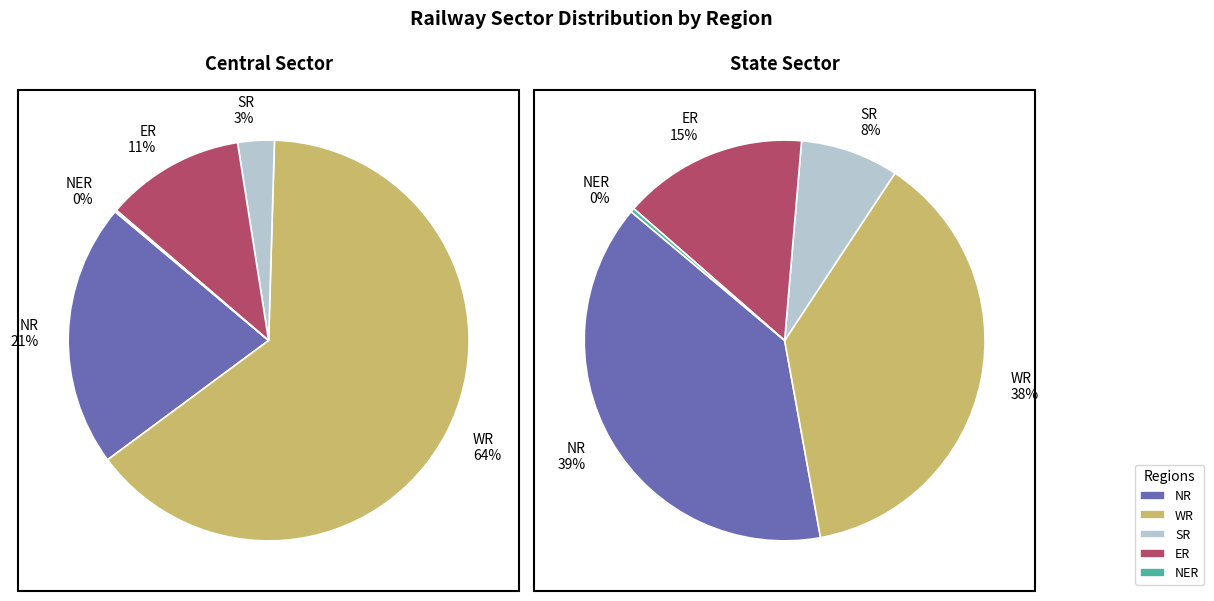

Is there any slice that represents more than half of the pie?

Yes